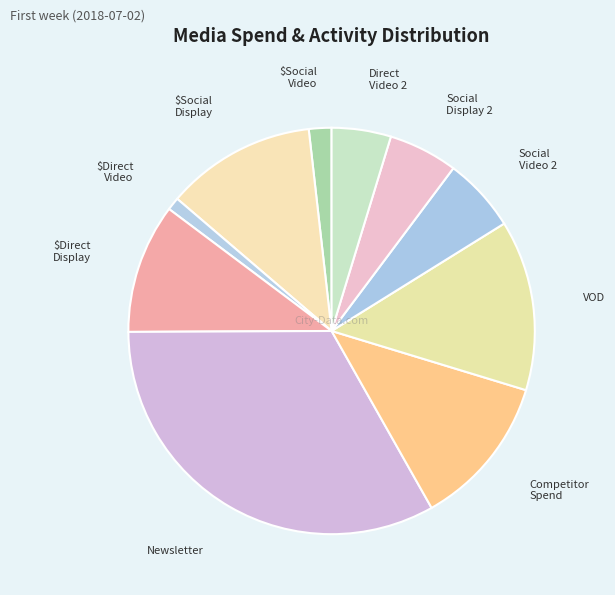

How many slices are in this pie chart?

10